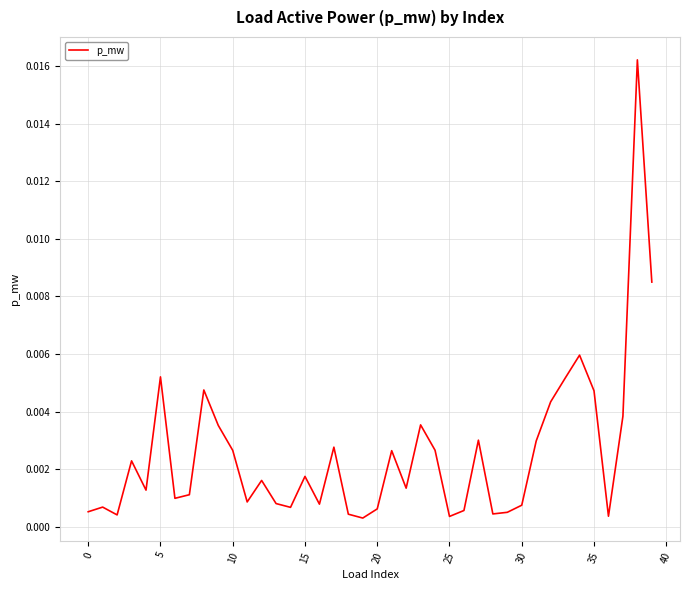

What is the label of the 5th point from the right?

35